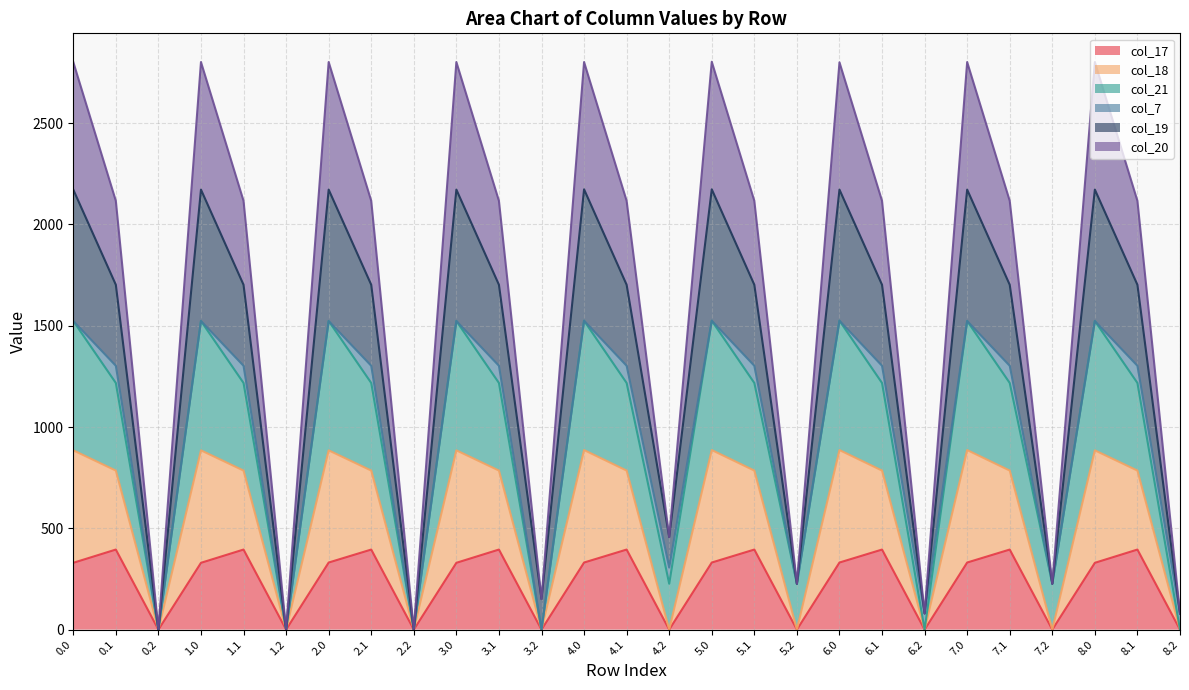

What is the total value across all series at 7.2?

226.4